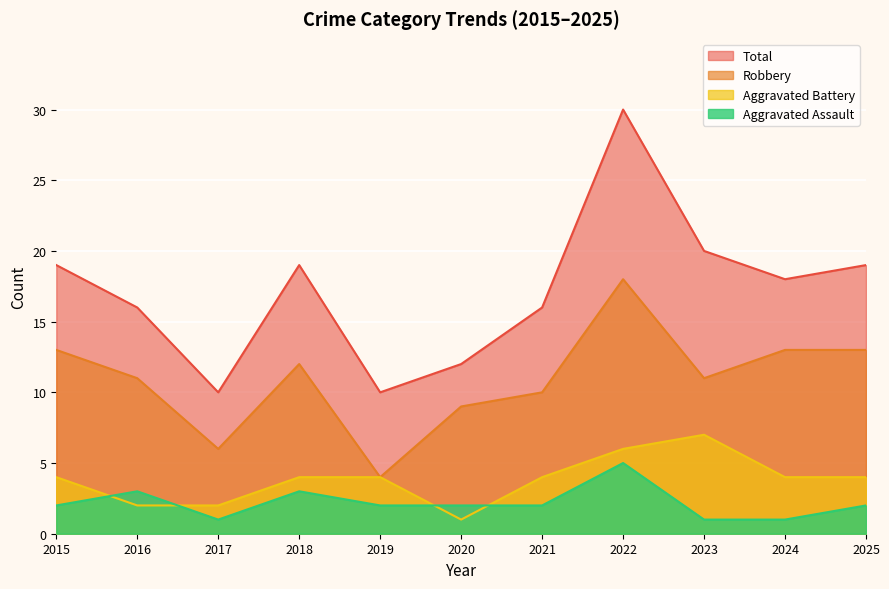

Reading right to left, what are all the values shown in this chart?

Aggravated Assault: 2025=2	2024=1	2023=1	2022=5	2021=2	2020=2	2019=2	2018=3	2017=1	2016=3	2015=2
Aggravated Battery: 2025=4	2024=4	2023=7	2022=6	2021=4	2020=1	2019=4	2018=4	2017=2	2016=2	2015=4
Robbery: 2025=13	2024=13	2023=11	2022=18	2021=10	2020=9	2019=4	2018=12	2017=6	2016=11	2015=13
Total: 2025=19	2024=18	2023=20	2022=30	2021=16	2020=12	2019=10	2018=19	2017=10	2016=16	2015=19